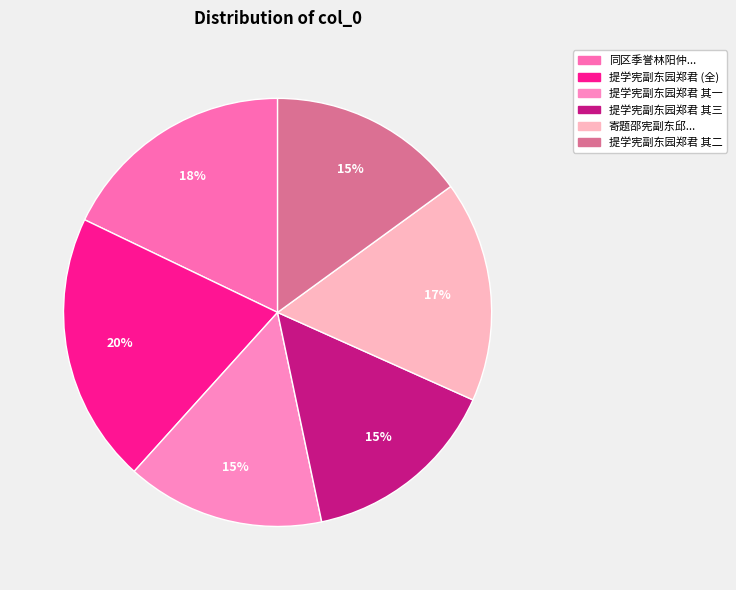

How many slices are in this pie chart?

6